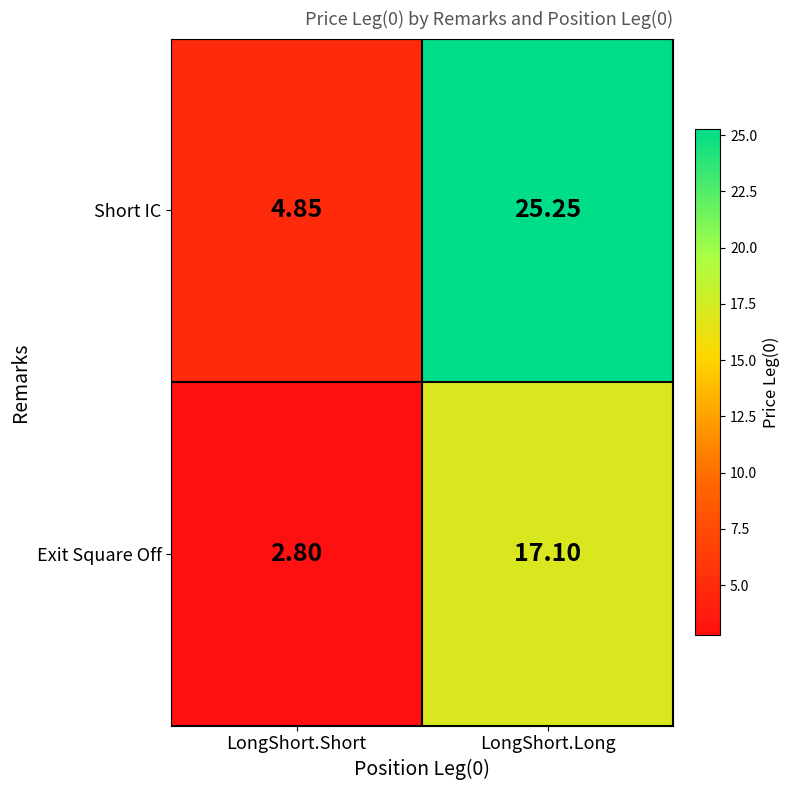

Rank the series by their maximum value, from lowest to highest.

Exit Square Off, Short IC